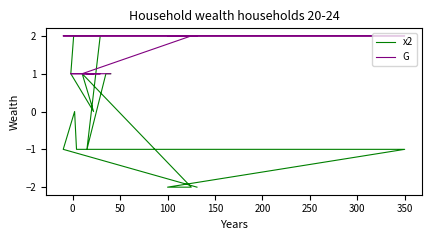

How many data points in x2 are above 0?

6